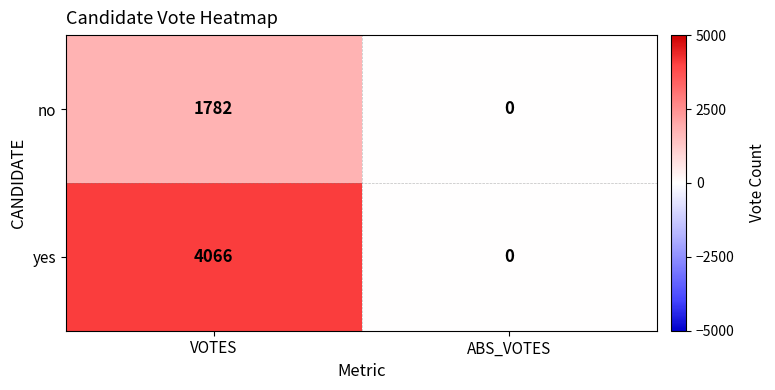

At VOTES, list the series in order from smallest to largest.

no, yes